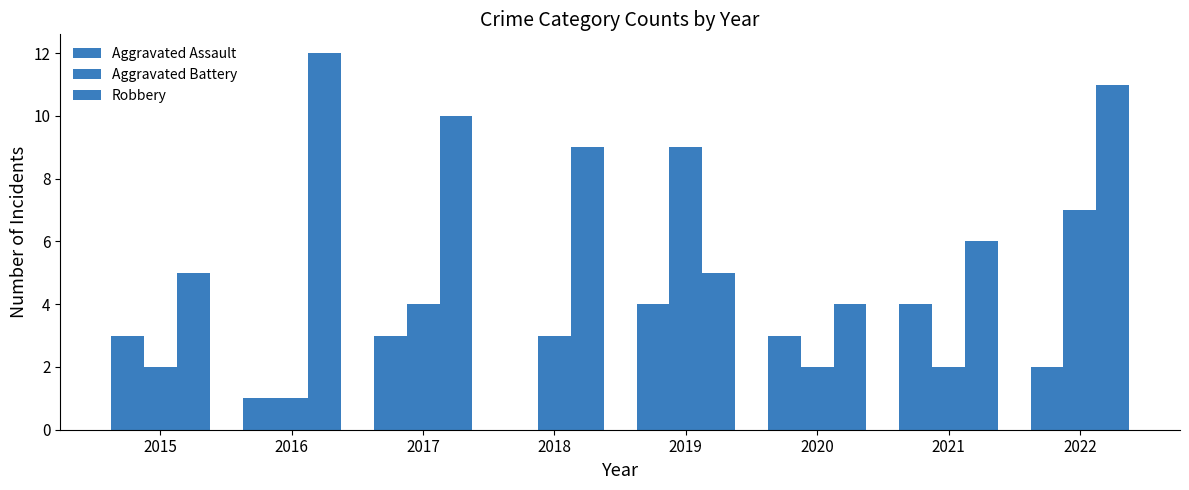

What is the difference between the highest and lowest values at 2021?

4